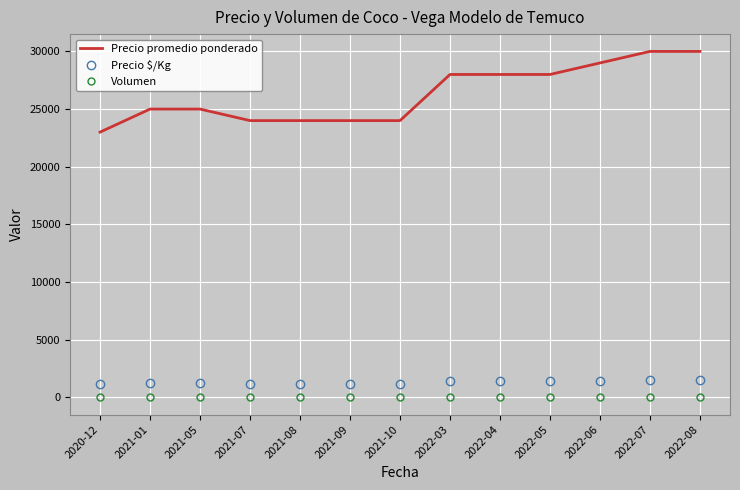

True or false: Precio promedio ponderado and Precio $/Kg intersect in this chart.

False